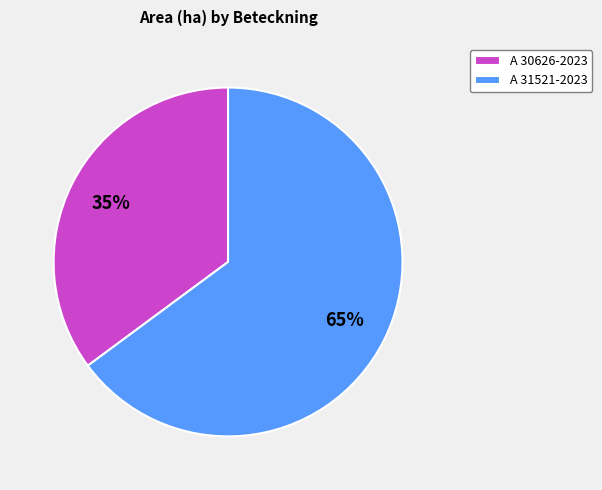

What percentage is the A 31521-2023 slice, to the nearest percent?

65%